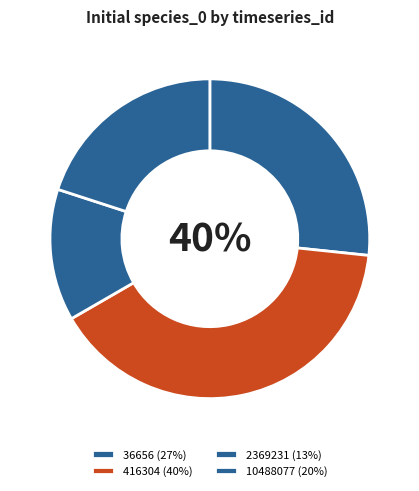

Rank the categories by value from lowest to highest.

2369231, 10488077, 36656, 416304